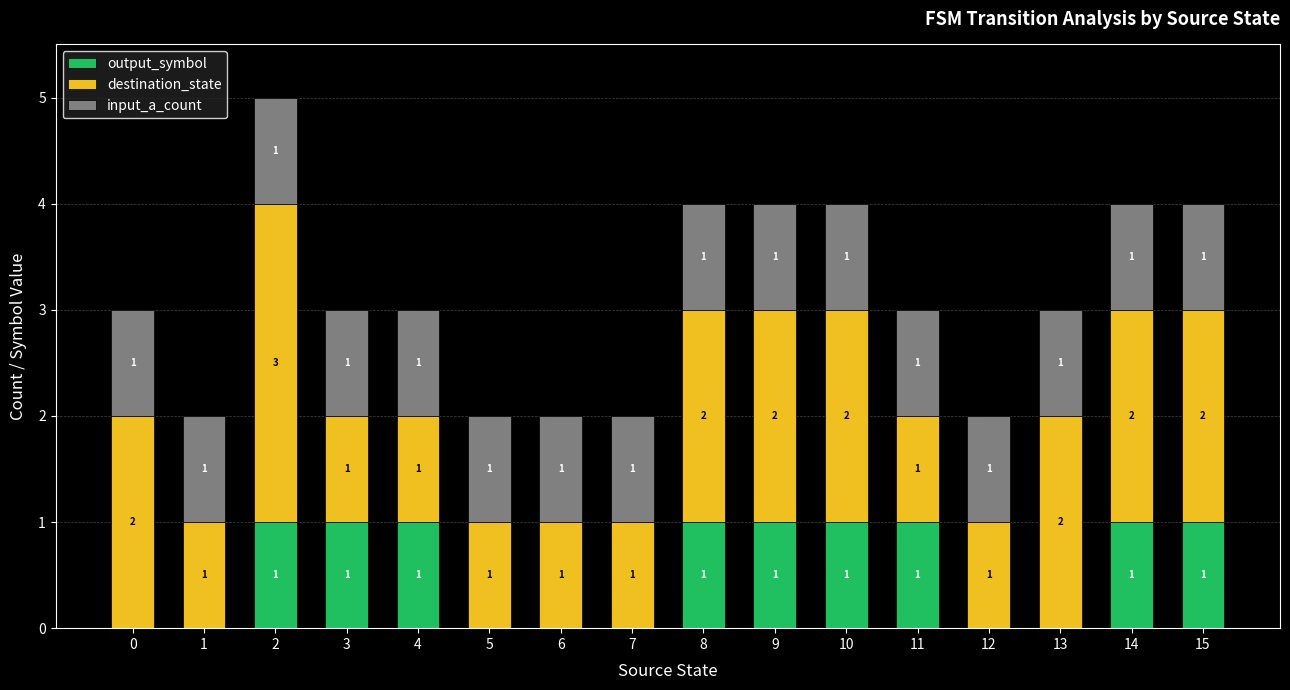

Is it true that output_symbol equals 2 at 10?

False